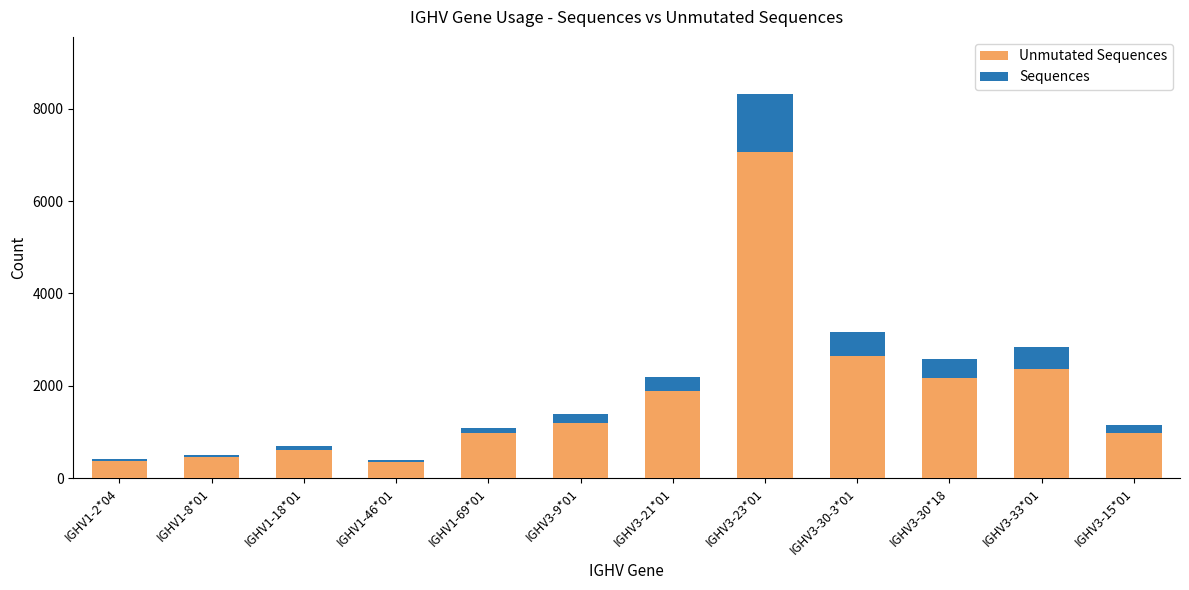

How many series are shown in this chart?

2